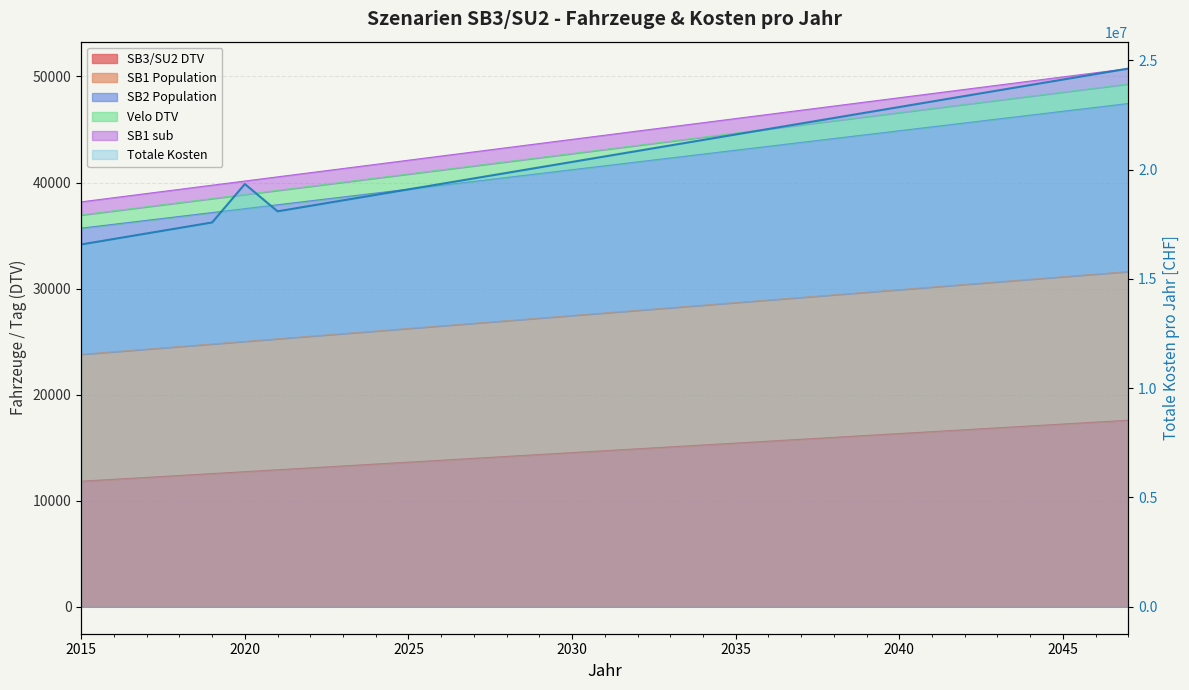

True or false: SB1 Population has a value of 55308.4 at 2045.

False